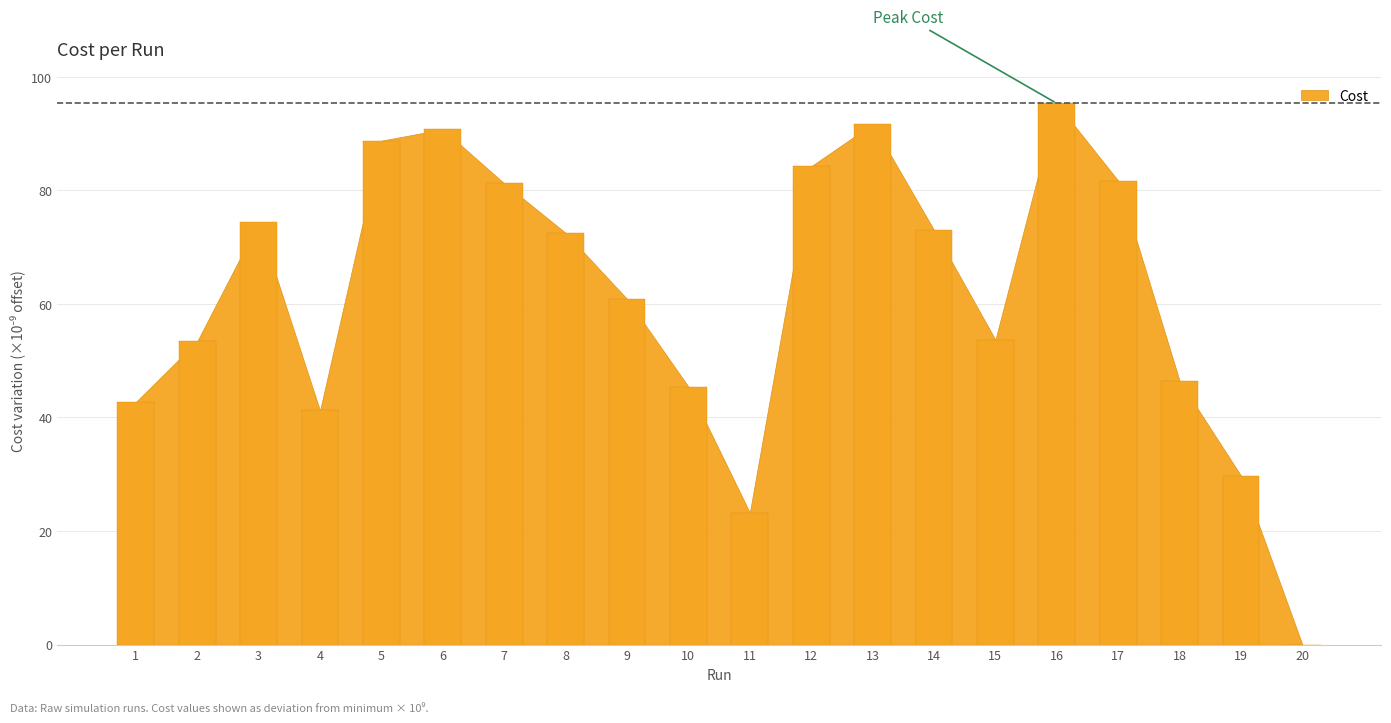

What is the sum of the values at 12 and 9?

145.2